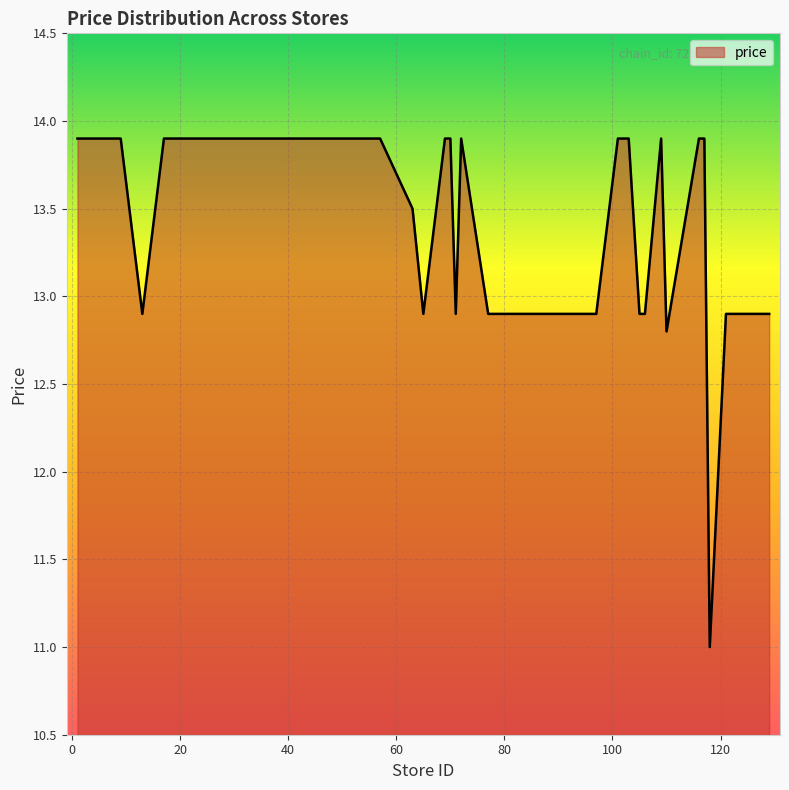

What is the smallest value displayed?

11.0